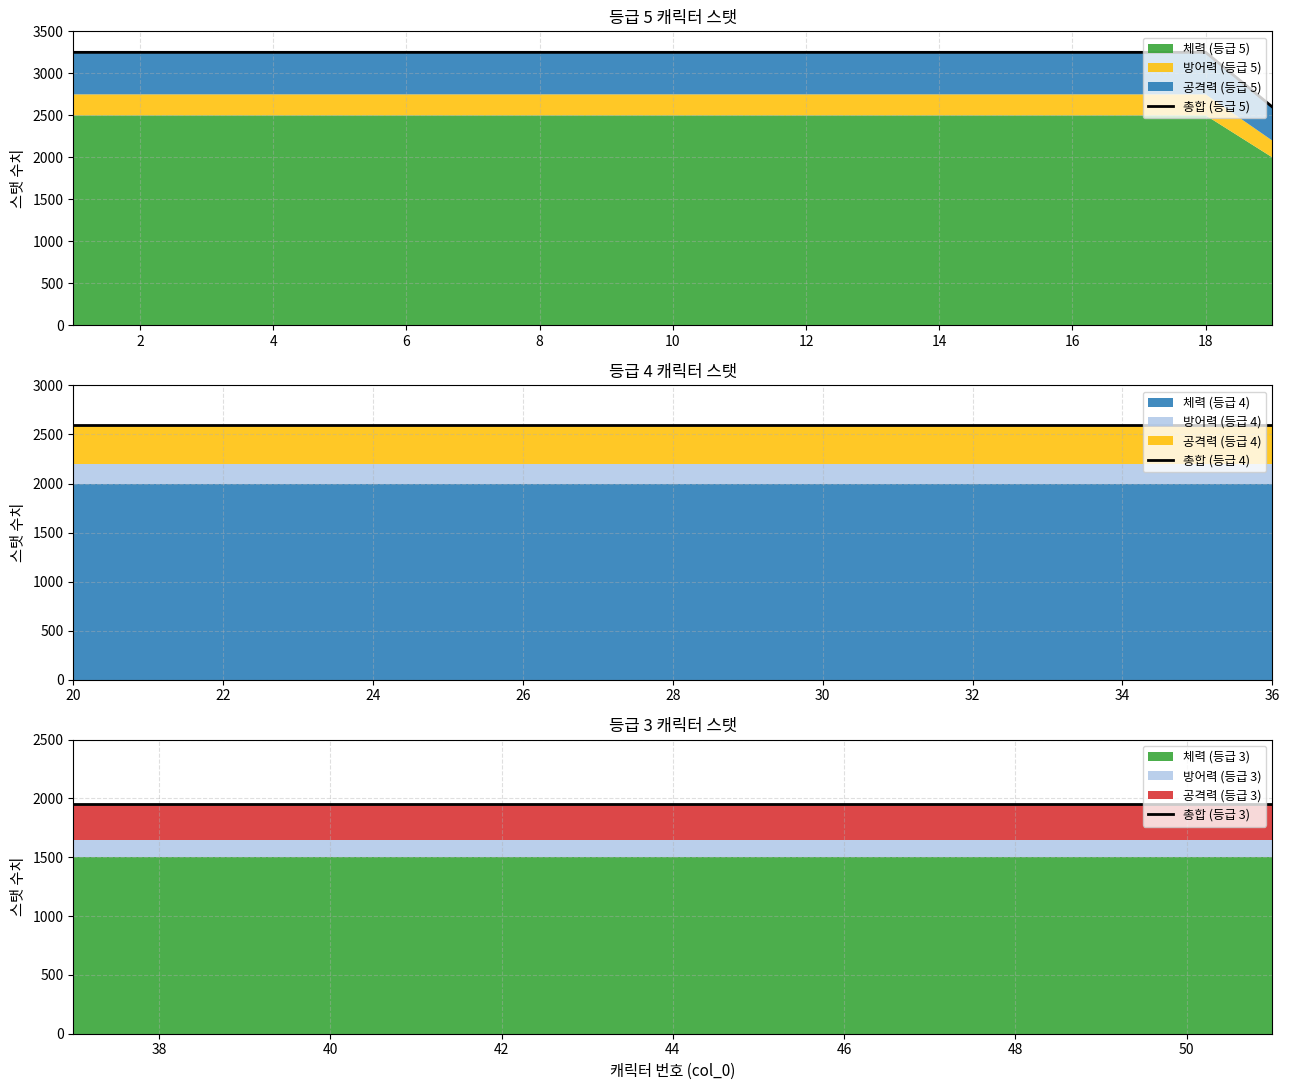

What is the highest value of the 등급5 방어력 series?

250